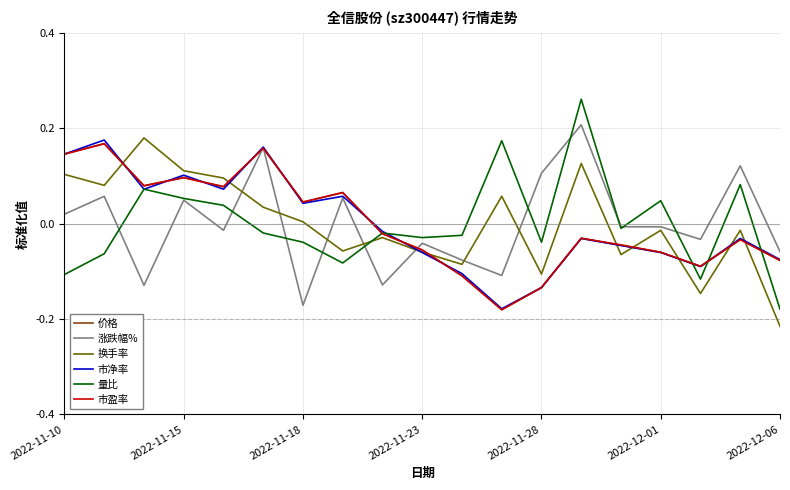

Which series has the widest spread of values?

量比